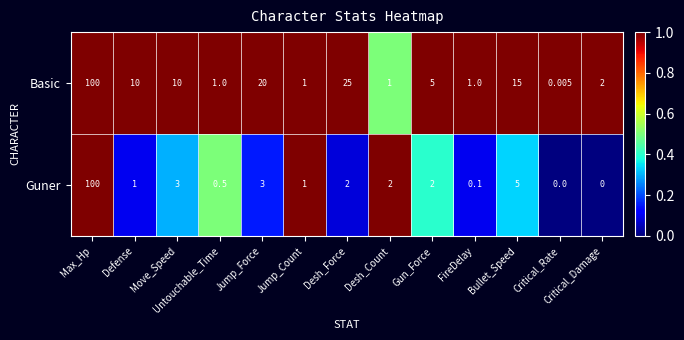

Which series has the largest range (max minus min)?

Guner